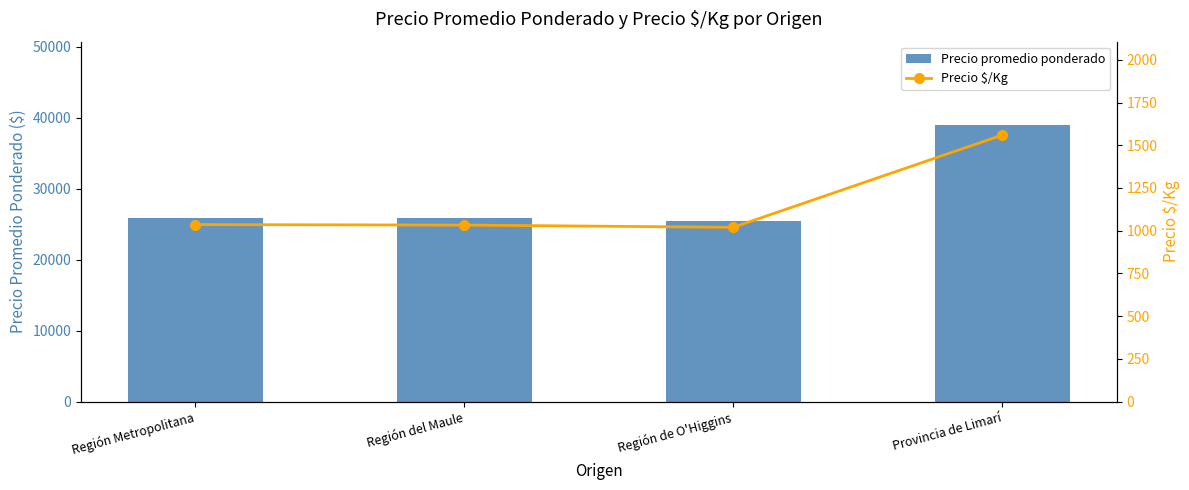

At which category is the sum across all series the highest?

Provincia de Limarí